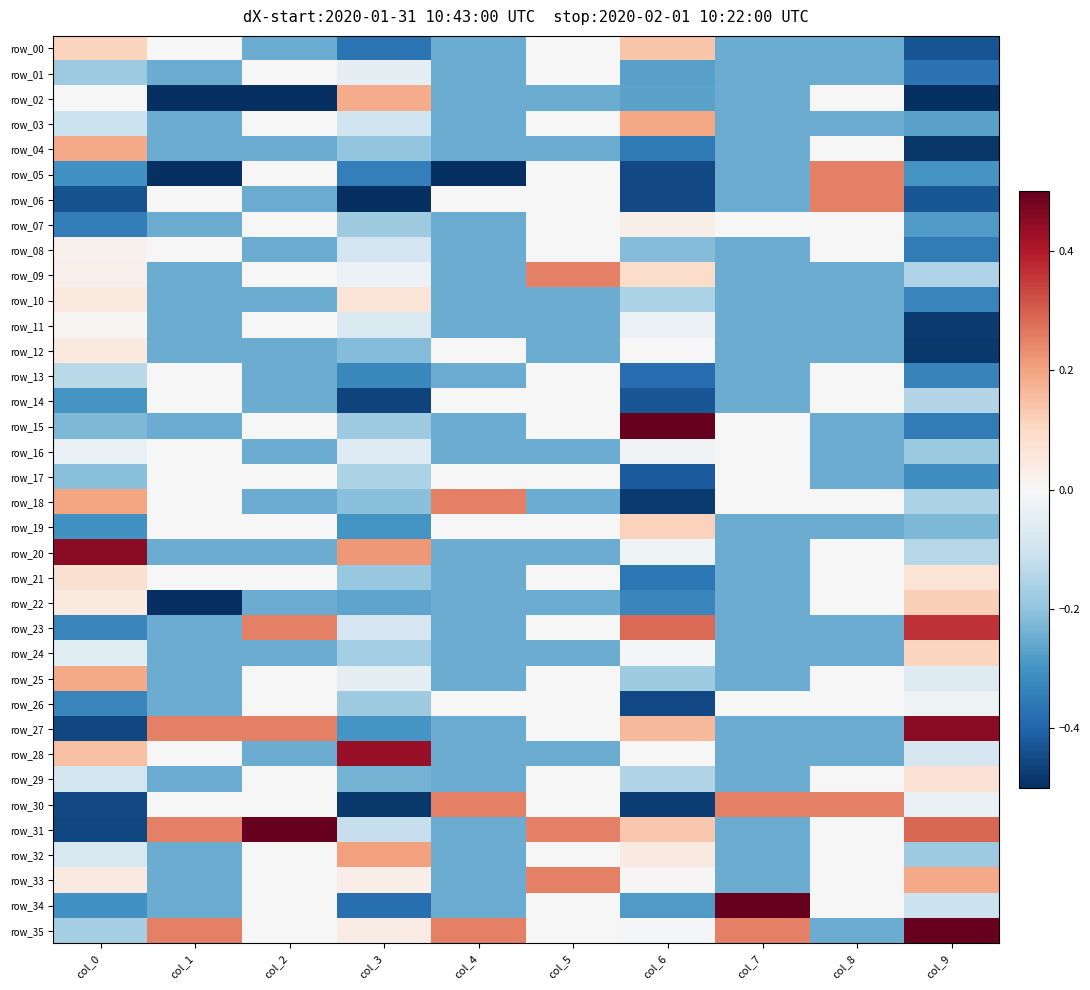

What is the minimum value shown in the chart?

-0.5